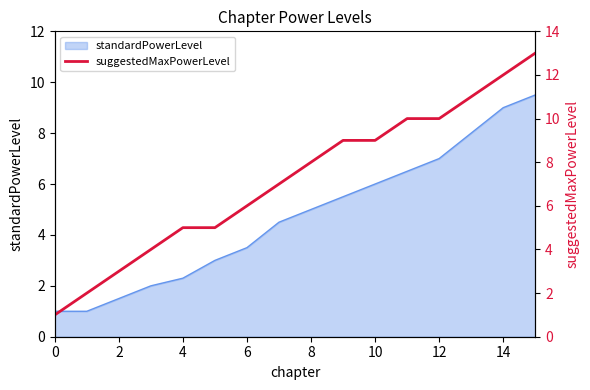

Is it true that standardPowerLevel equals 6.0 at 10?

True